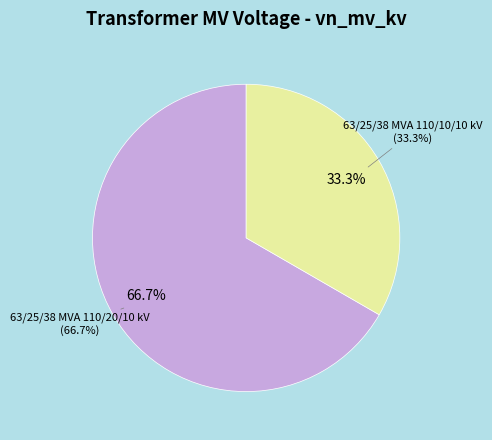

Is there any slice that represents more than half of the pie?

Yes